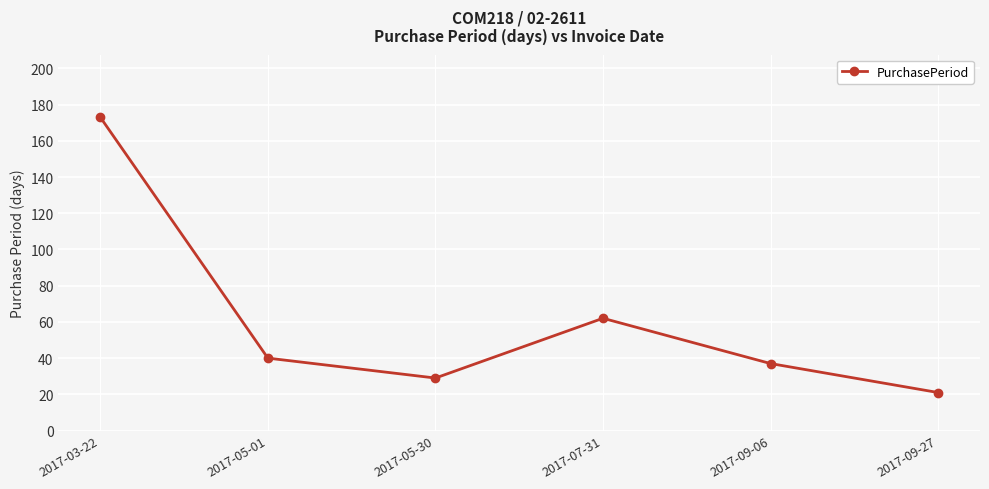

The chart shows a value of 40 at 2017-05-01. True or false?

True